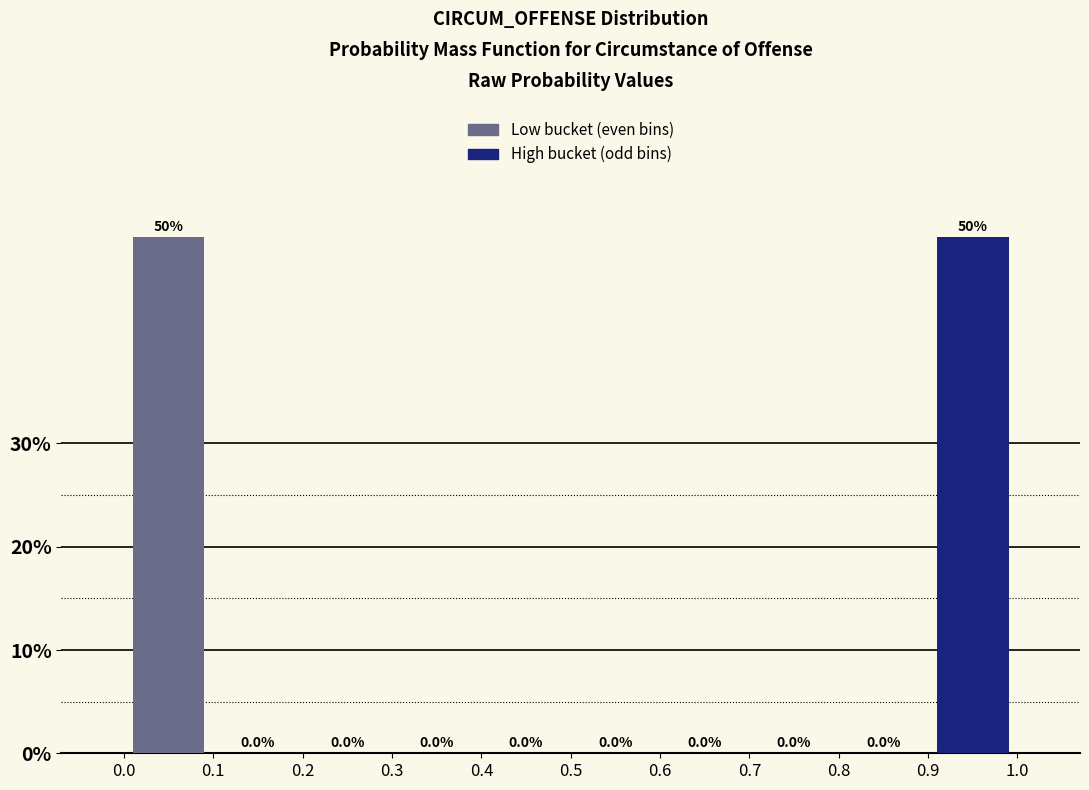

What is the total value across all series at 0.9?

50